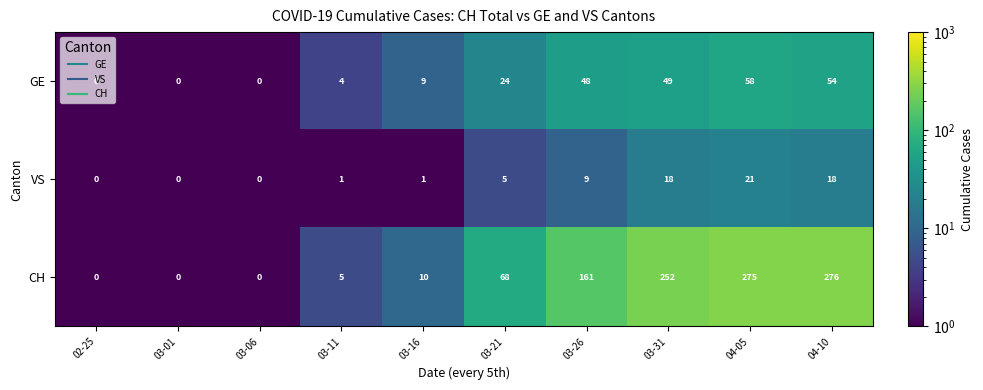

Between 03-21 and 03-31, which series saw the biggest shift?

CH